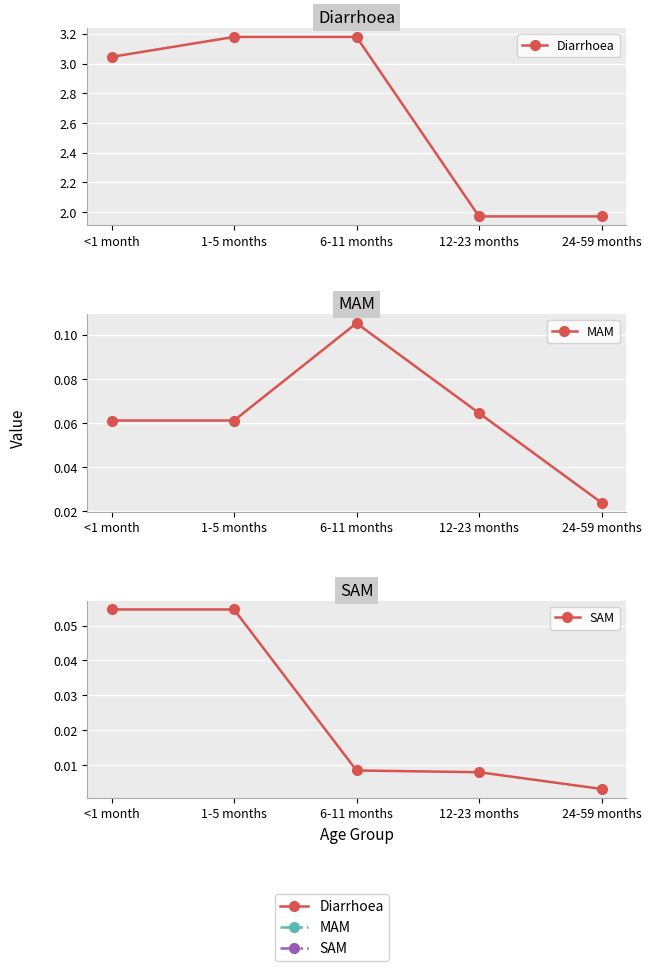

What is the label of the 5th point from the right?

<1 month